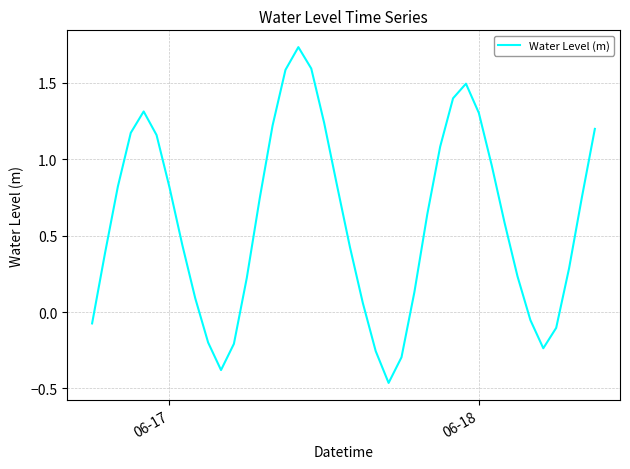

What is the difference between the maximum and minimum values?

2.2